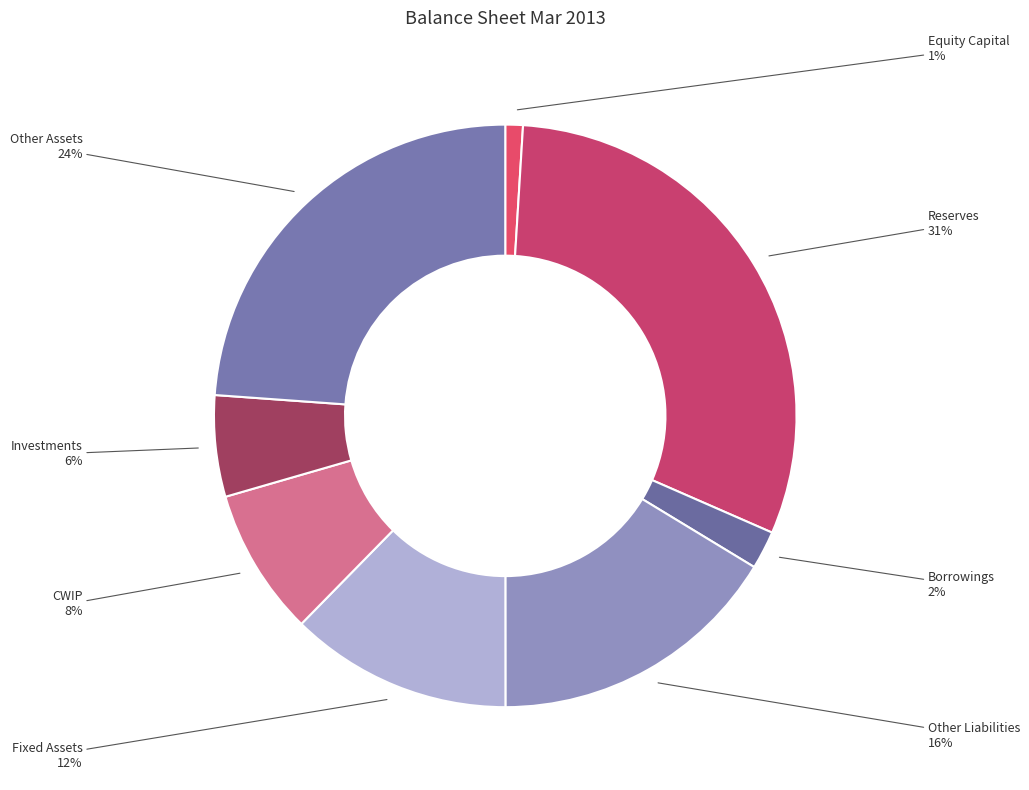

How many slices are in this pie chart?

8